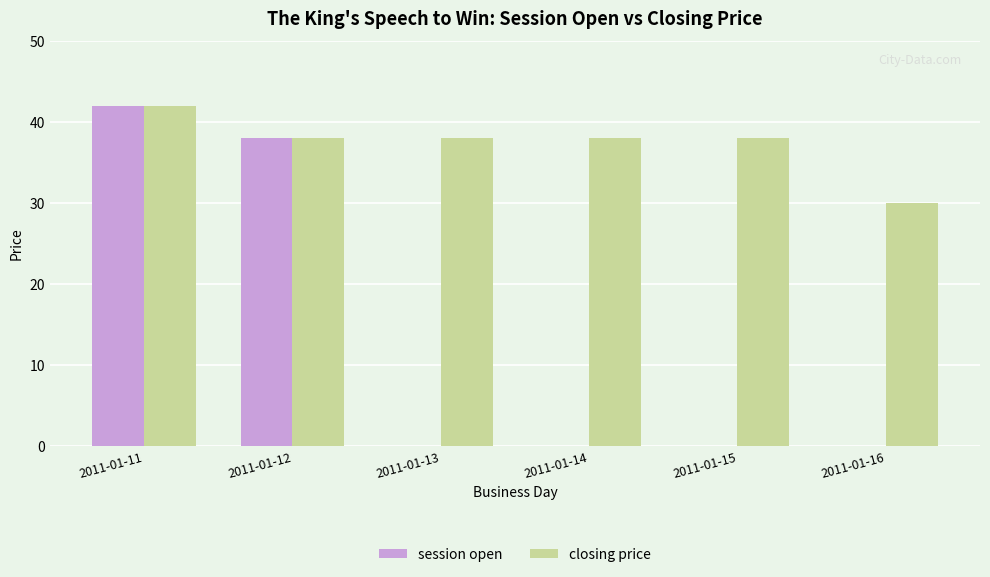

What is the sum of all session open values?

80